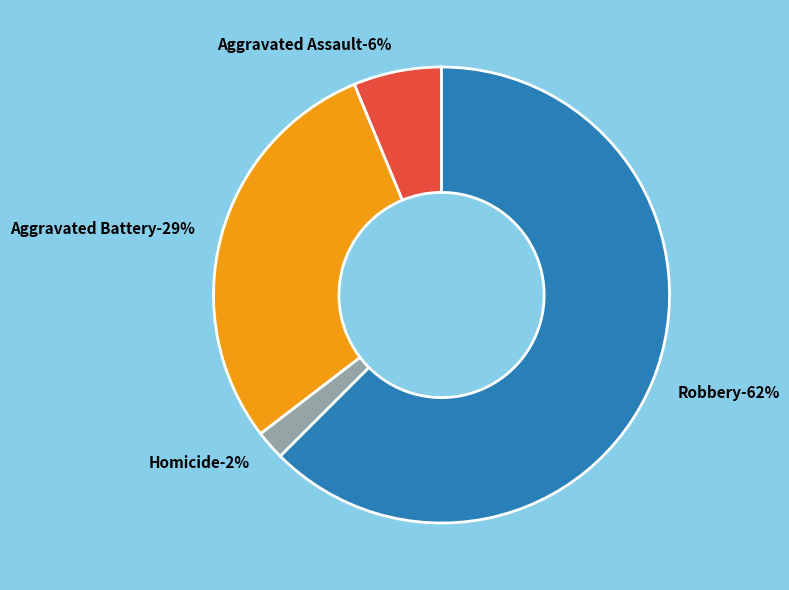

What percentage is the Homicide slice, to the nearest percent?

2%